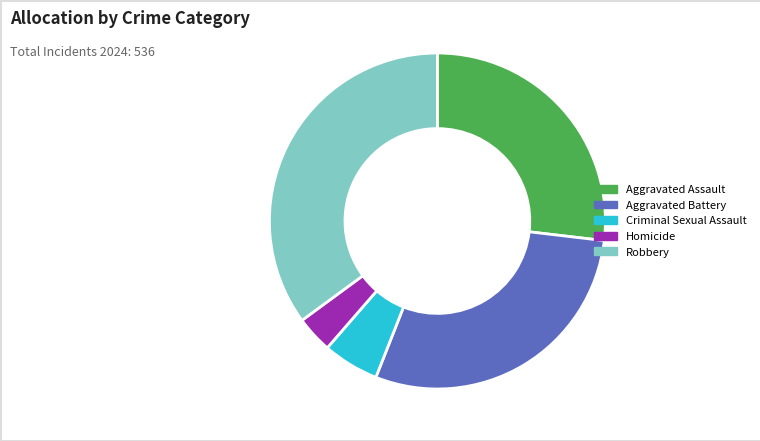

Is Criminal Sexual Assault the majority of the pie?

No